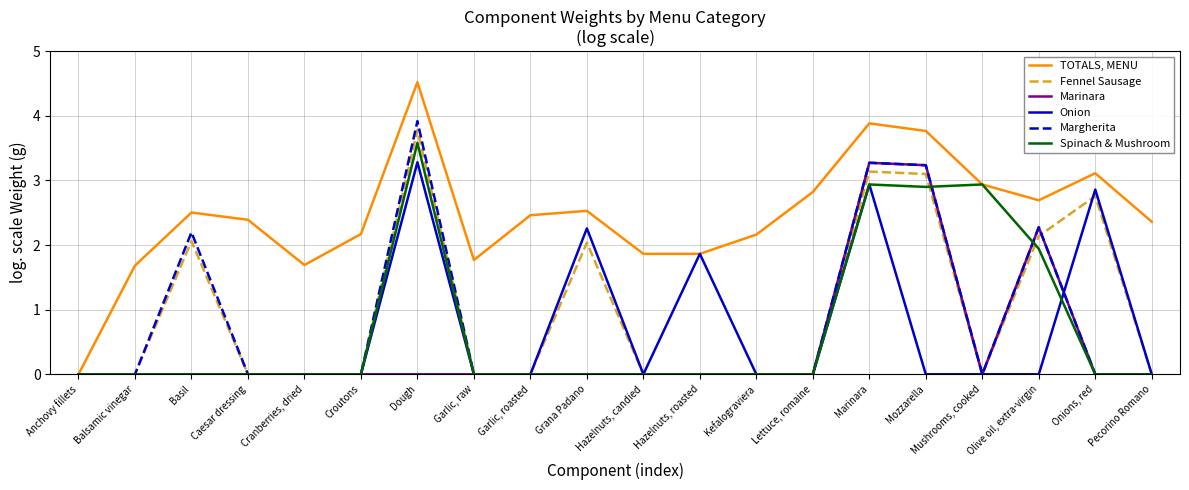

Which series changed the most between Dough and Hazelnuts, roasted?

Margherita